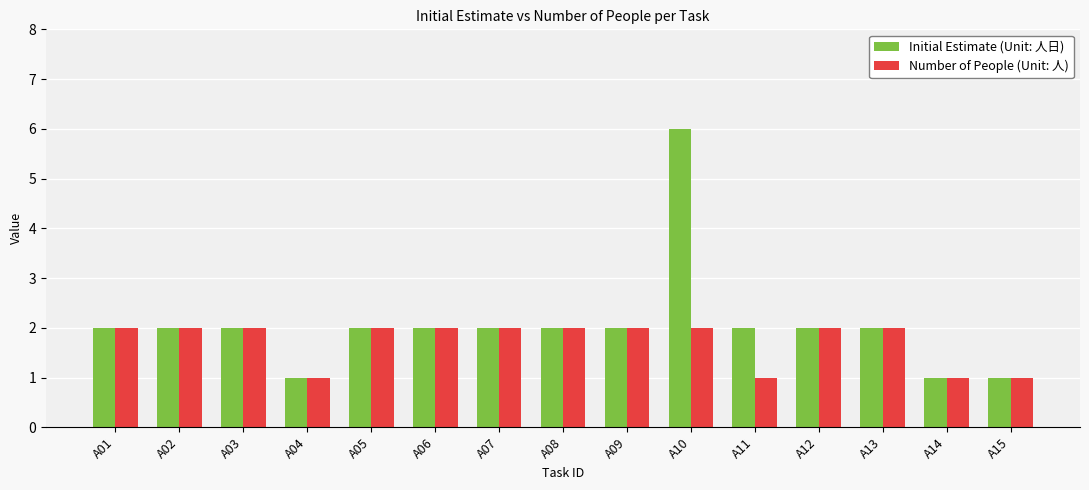

What is the difference between the maximum and second lowest values in the Number of People (Unit: 人) series?

1